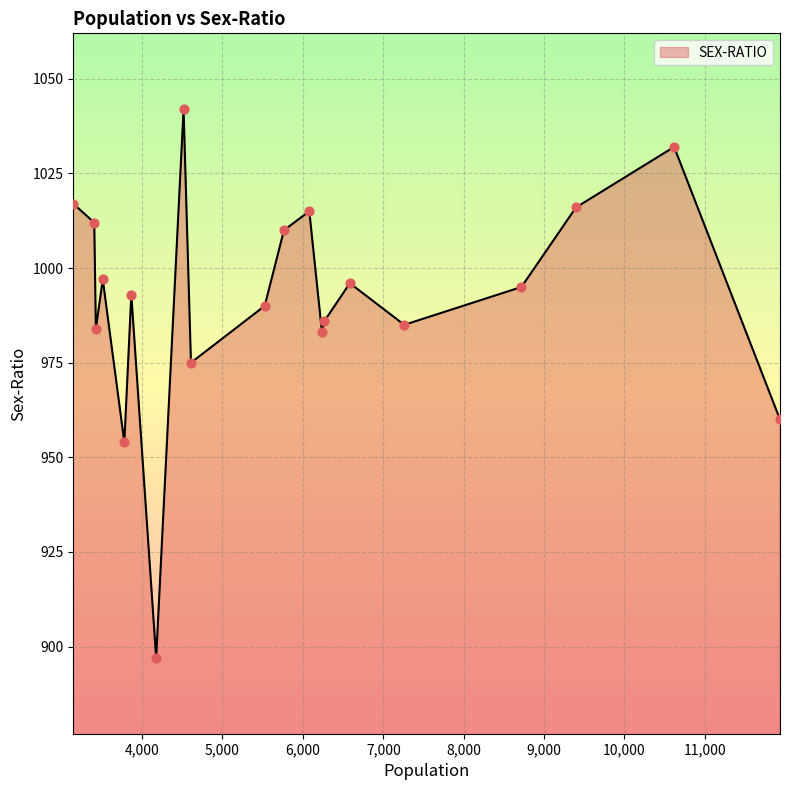

What is the smallest value displayed?

897